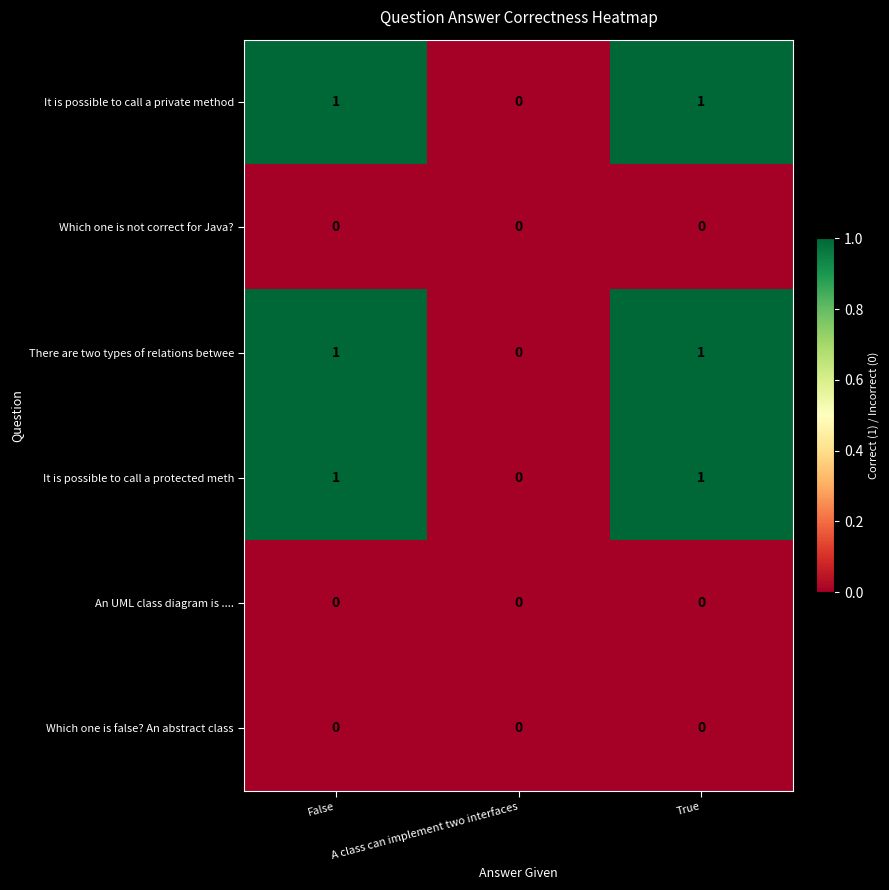

What is the total value across all series at True?

3